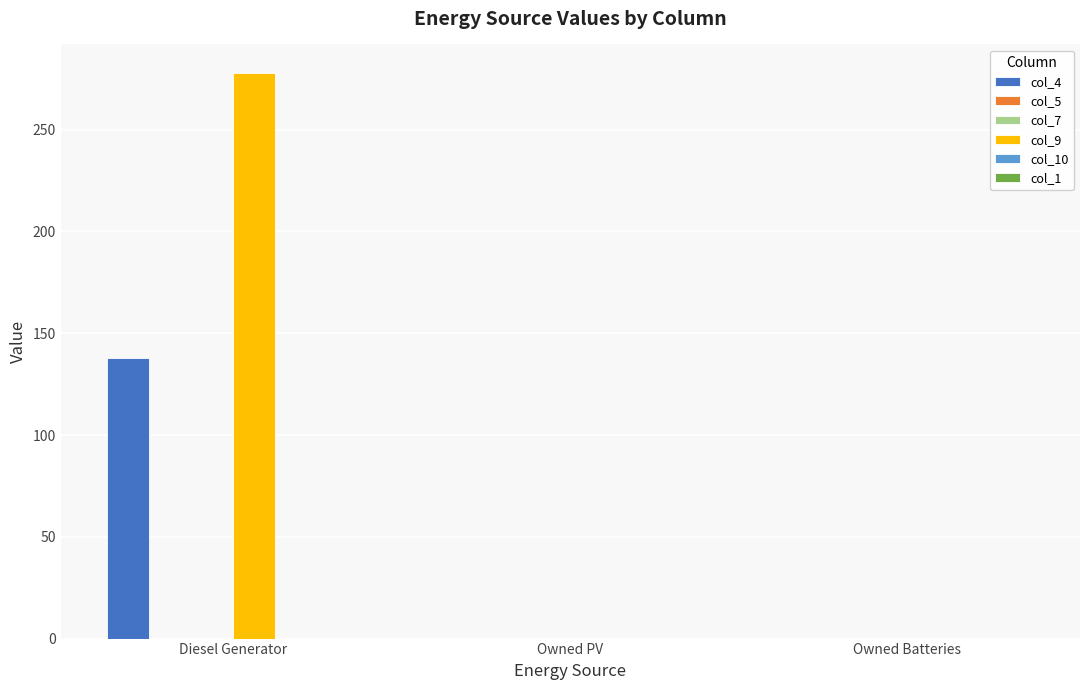

How many col_4 values are between 0 and 138?

3